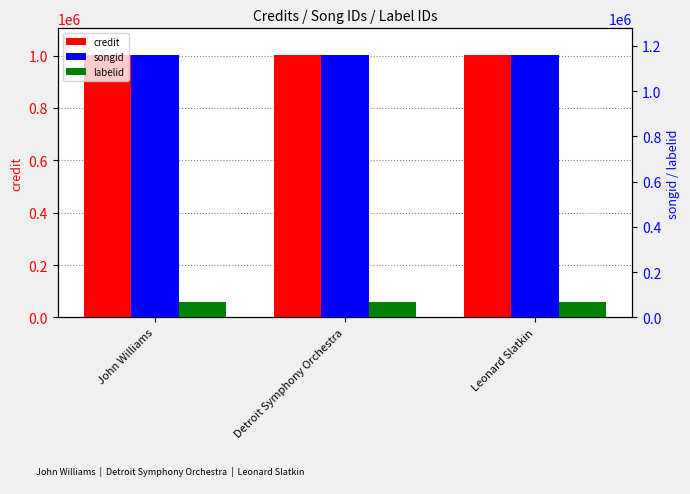

Which label corresponds to the smallest value in the chart?

John Williams